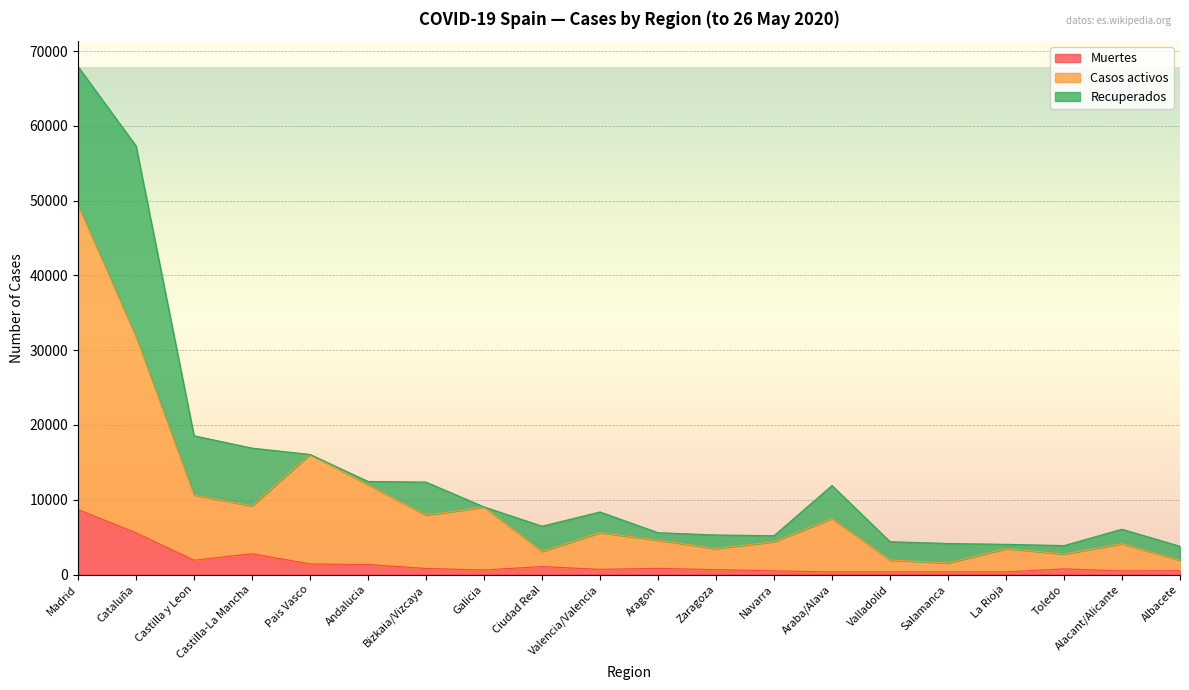

Between Andalucia and Toledo, which series saw the biggest shift?

Casos activos